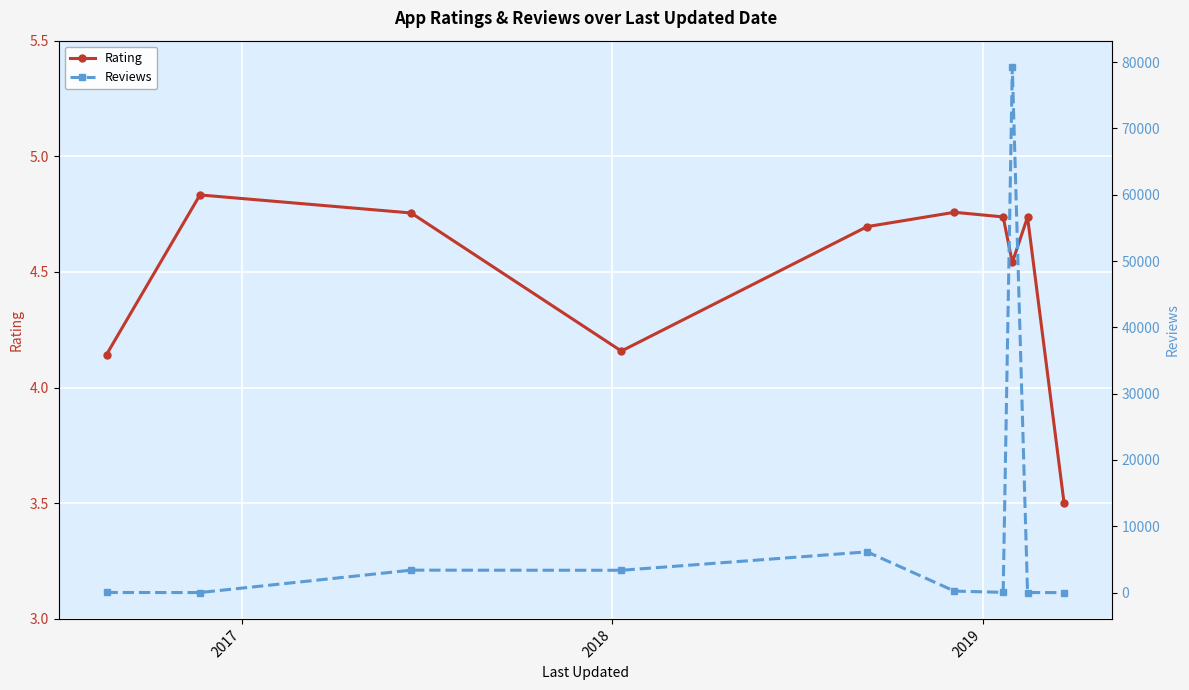

Reading right to left, what are all the values shown in this chart?

Rating: 3.5	4.7	4.5	4.7	4.8	4.7	4.2	4.8	4.8	4.1
Reviews: 2.0	19.0	79264.0	42.0	231.0	6149.0	3371.0	3389.0	12.0	21.0